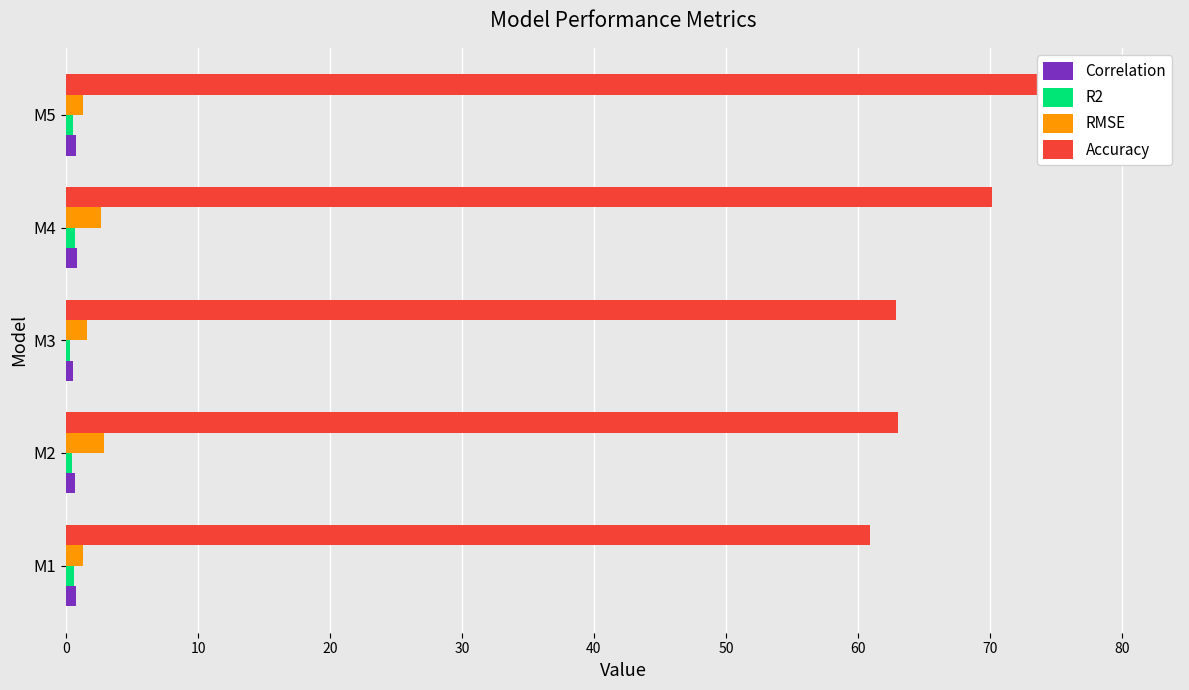

Which series has the largest total across all categories?

Accuracy